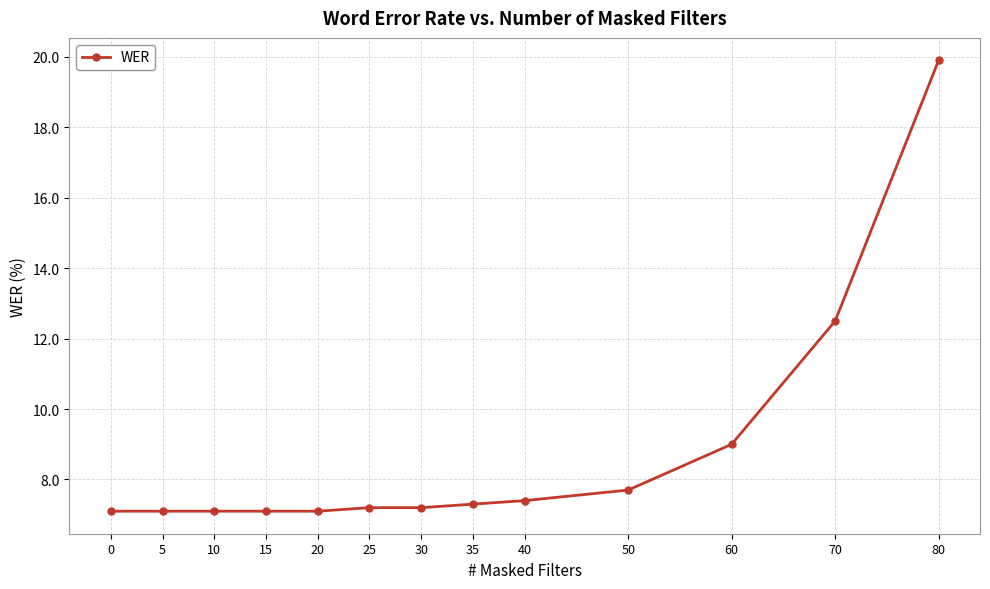

Which has a higher value, 80 or 40?

80